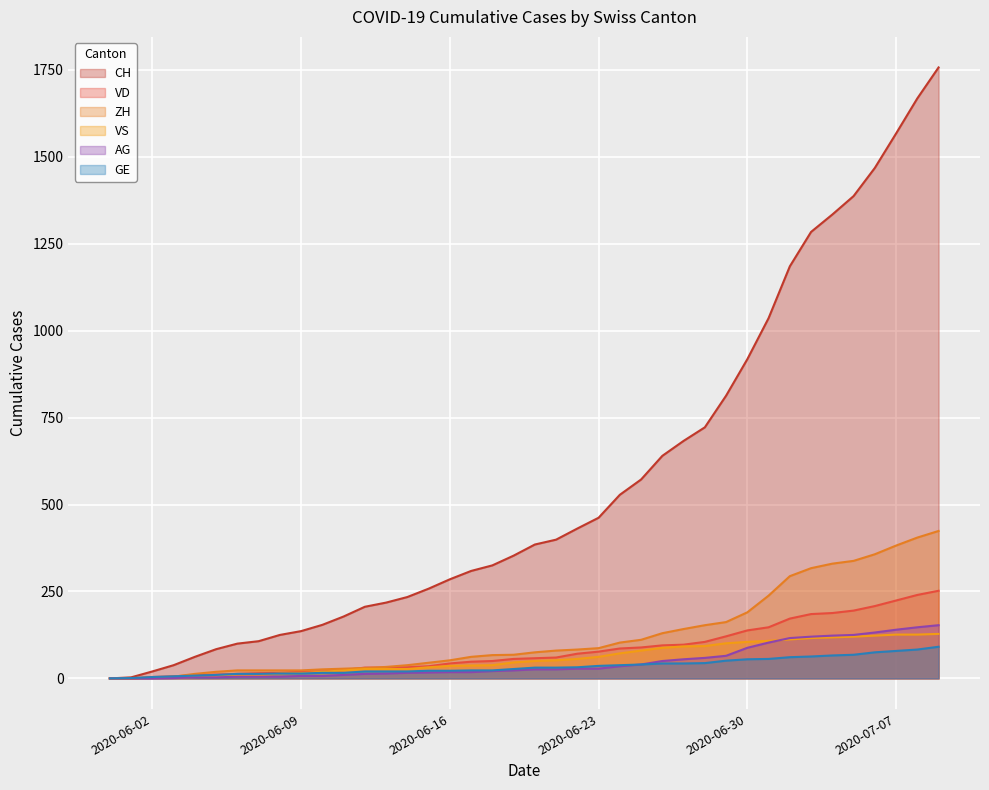

The value of VS at 2020-06-26 is 88. True or false?

True